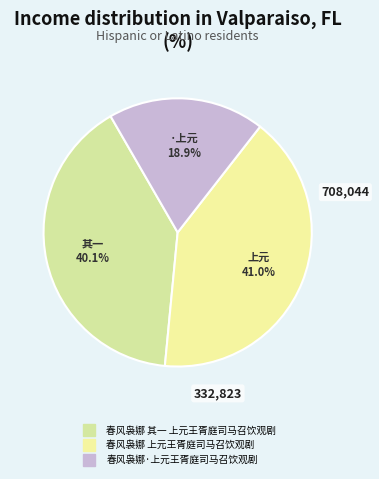

To the nearest percent, what is the difference between the largest and smallest slice percentages?

22%